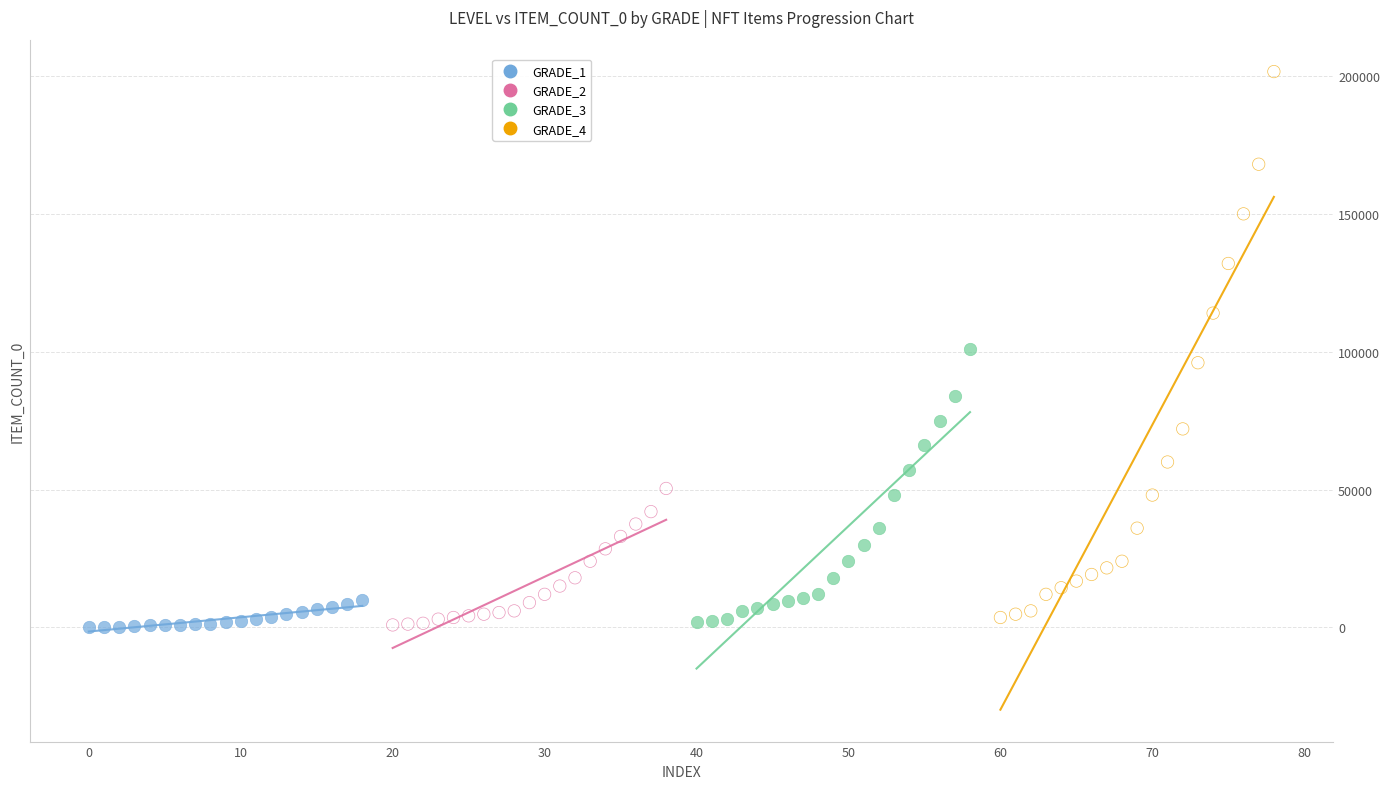

Which series has the largest Y range (max minus min)?

GRADE_4